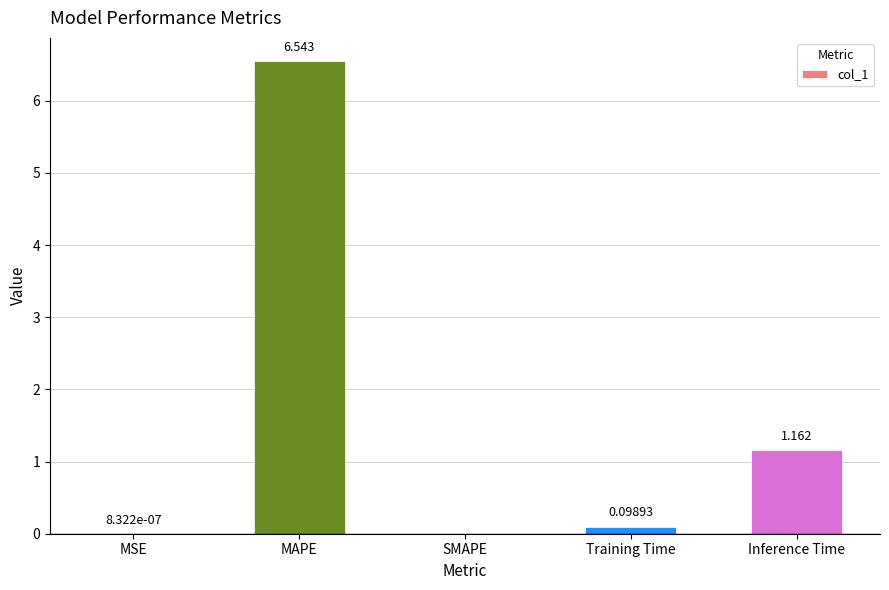

Which has a higher value, SMAPE or Training Time?

Training Time